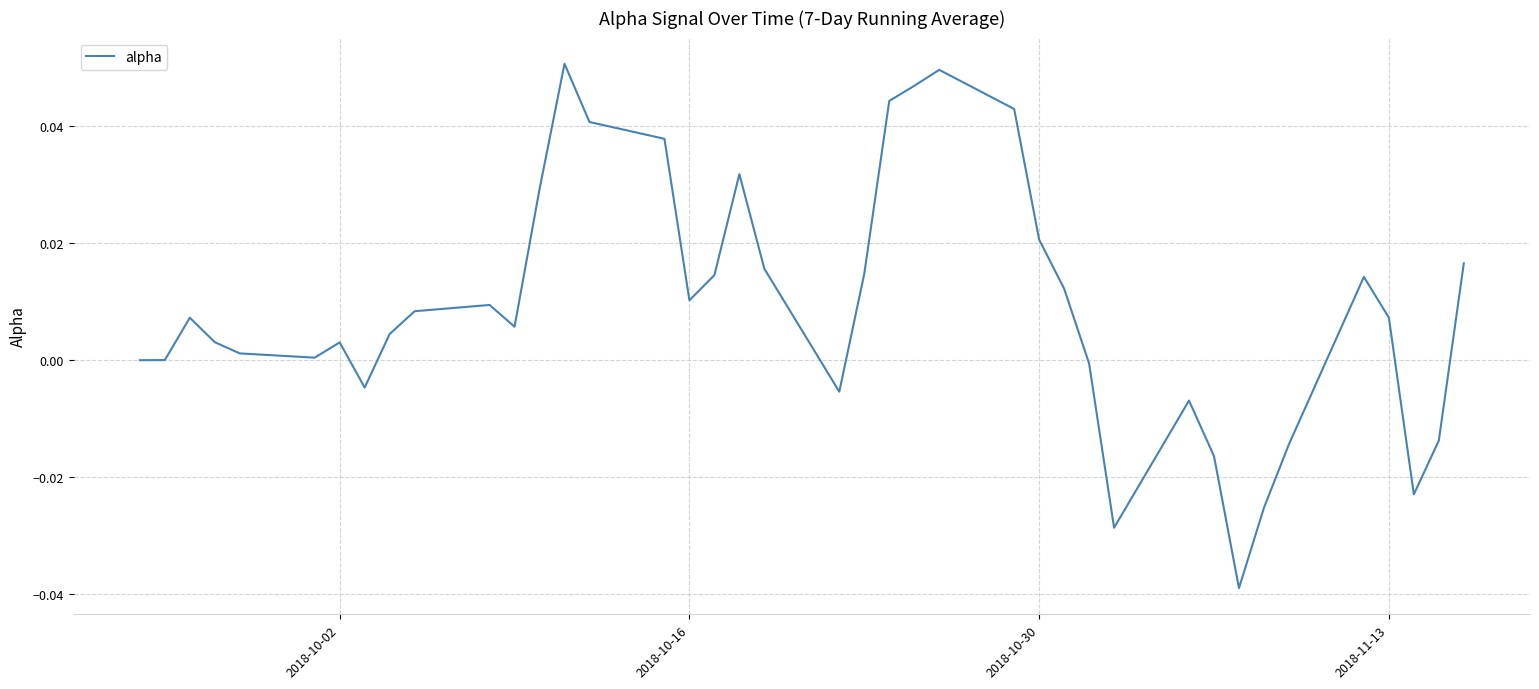

How many lines are shown in the chart?

1